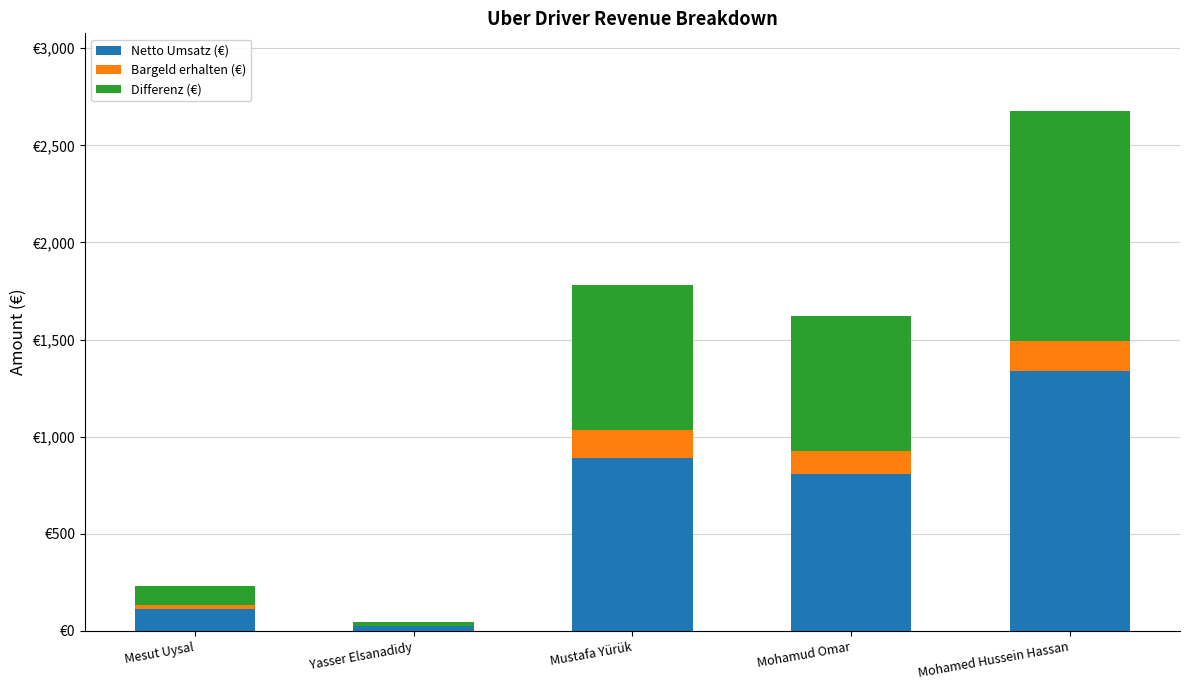

List the series in order of their overall mean, lowest first.

Bargeld erhalten (€), Differenz (€), Netto Umsatz (€)